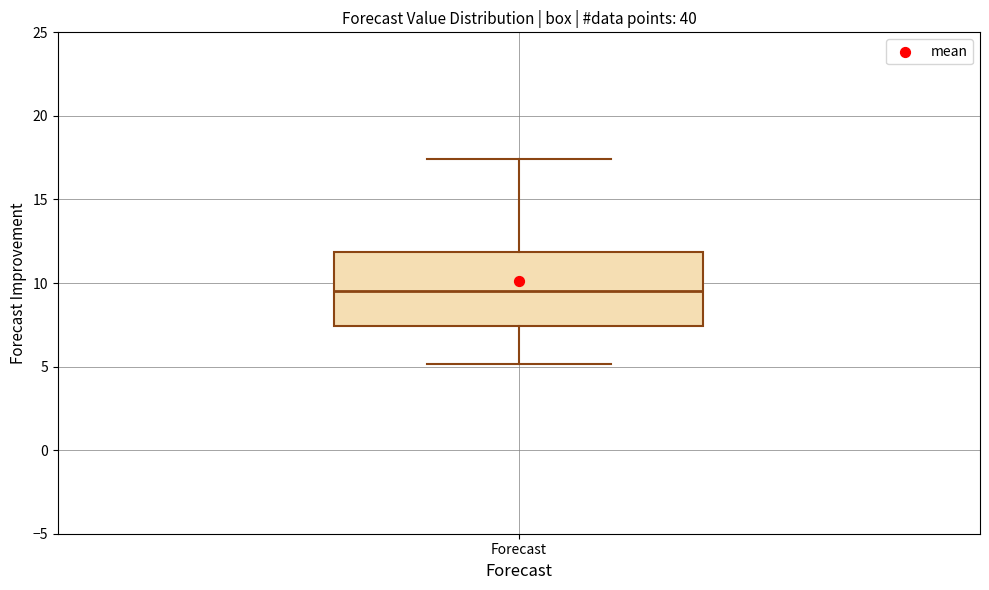

Read this box plot against the y-axis: the position of the median line, the range covered by the box, and the ends of both whiskers. The values are not printed on the chart, so give them approximately, as read against the axis.

median 9.5, box 7.5 to 12.0, whiskers 5.0 to 17.5